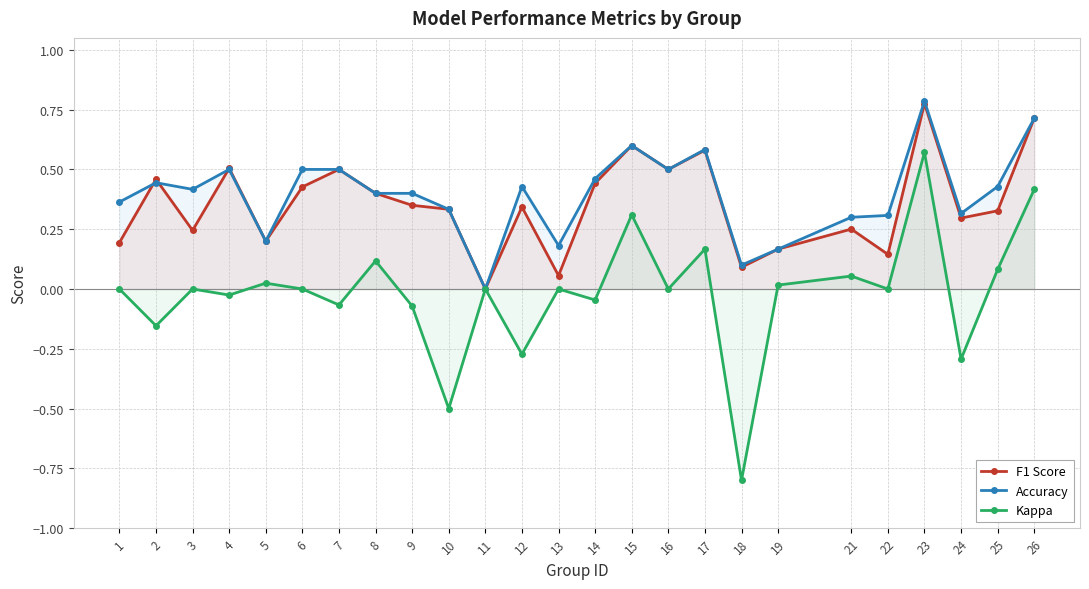

Read the Kappa value at 9.

-0.1